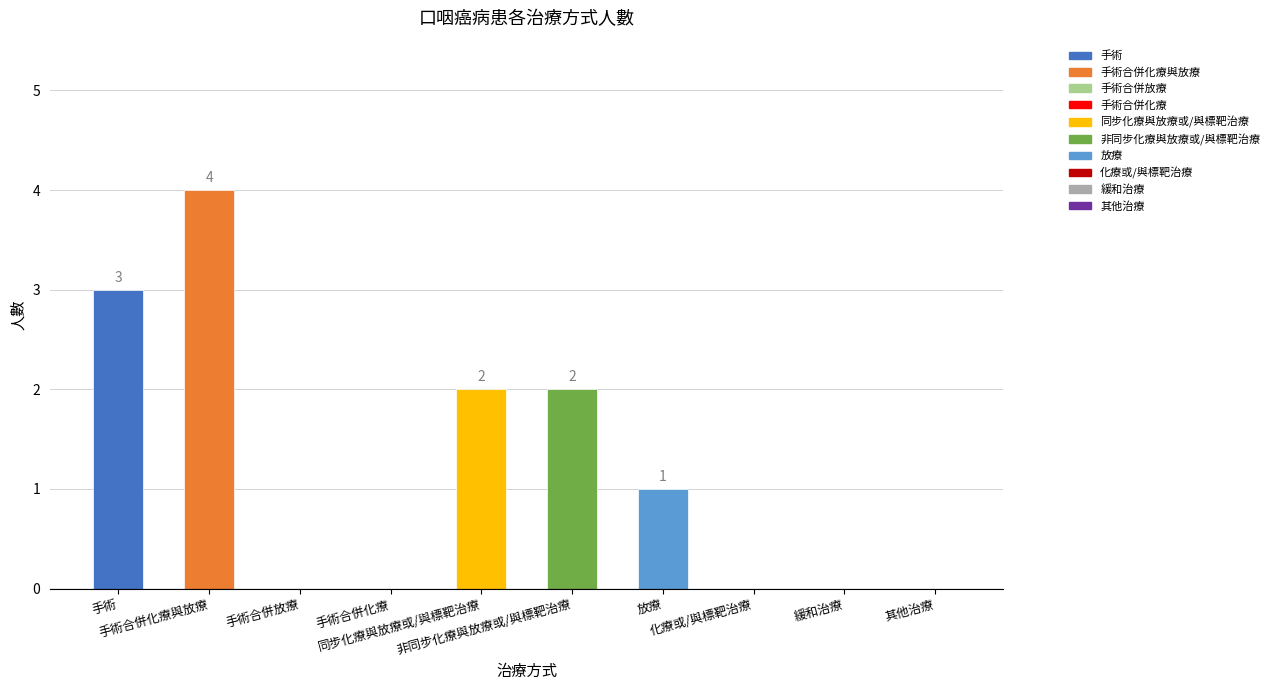

What is the sum of all values?

12